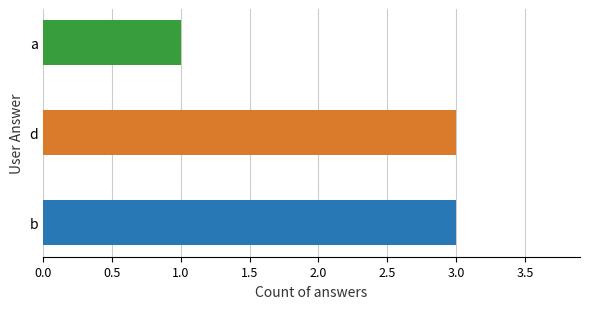

Which label corresponds to the smallest value in the chart?

a